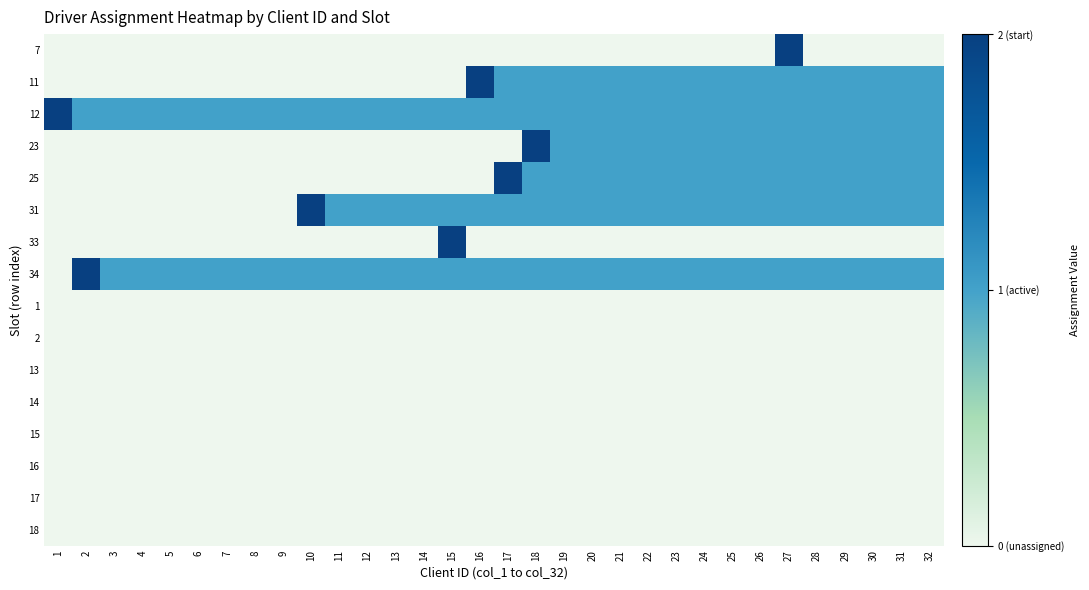

At which category is the sum across all series the highest?

27